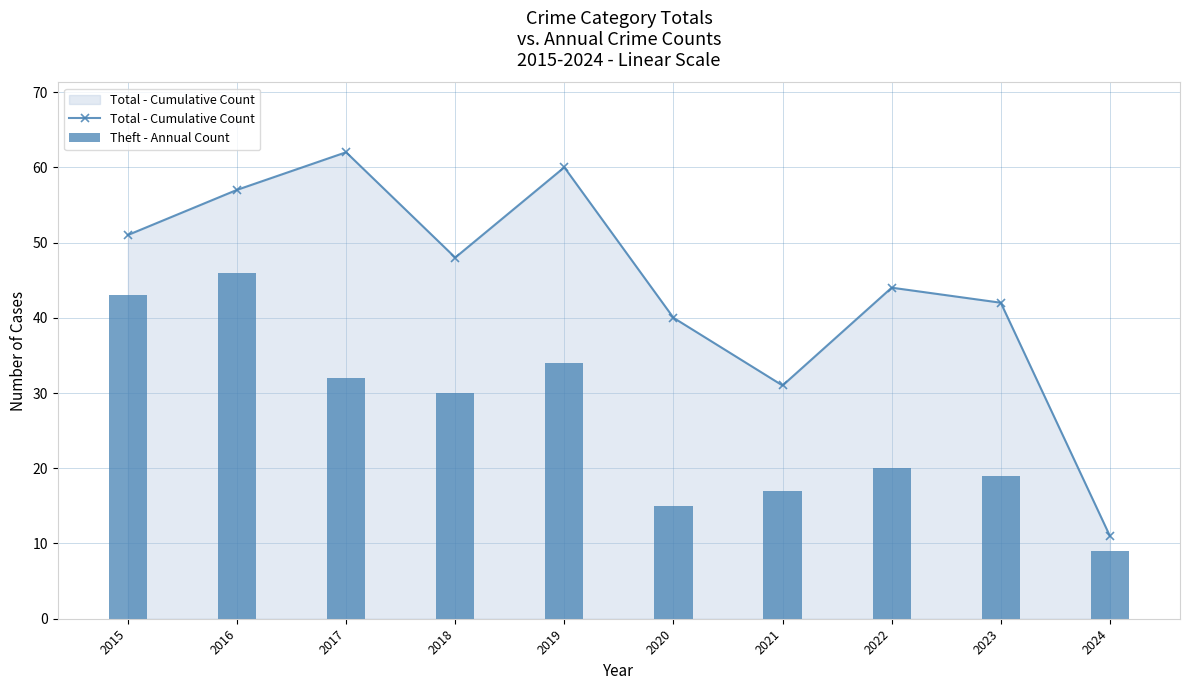

At which label is Total - Cumulative Count closest to 36?

2020